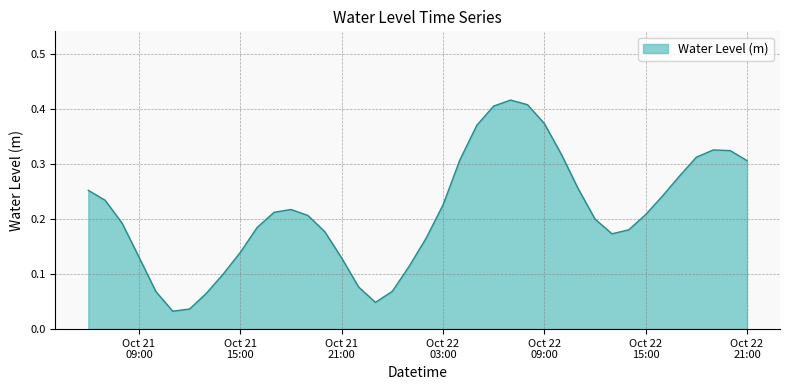

Does the chart have visible grid lines?

Yes